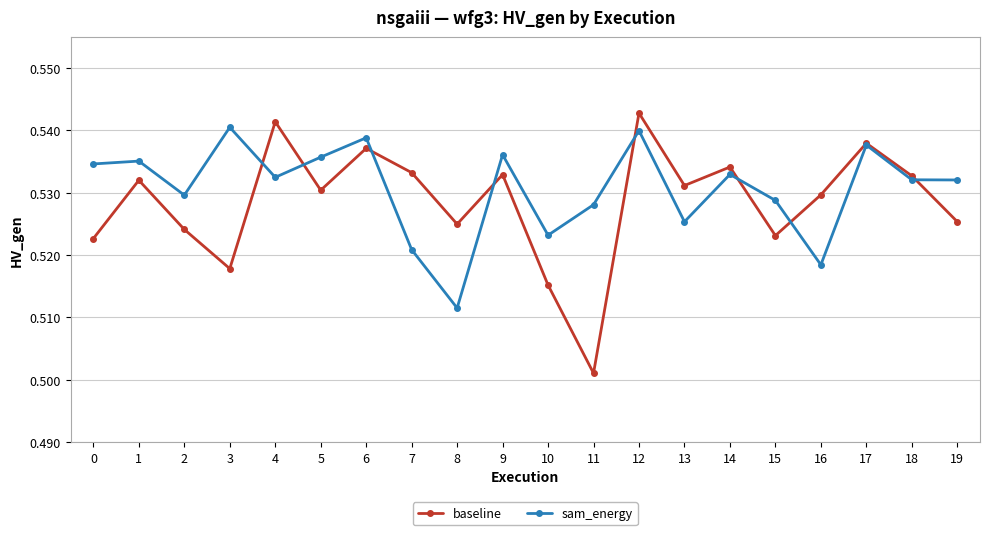

Where is the first local maximum for baseline?

1